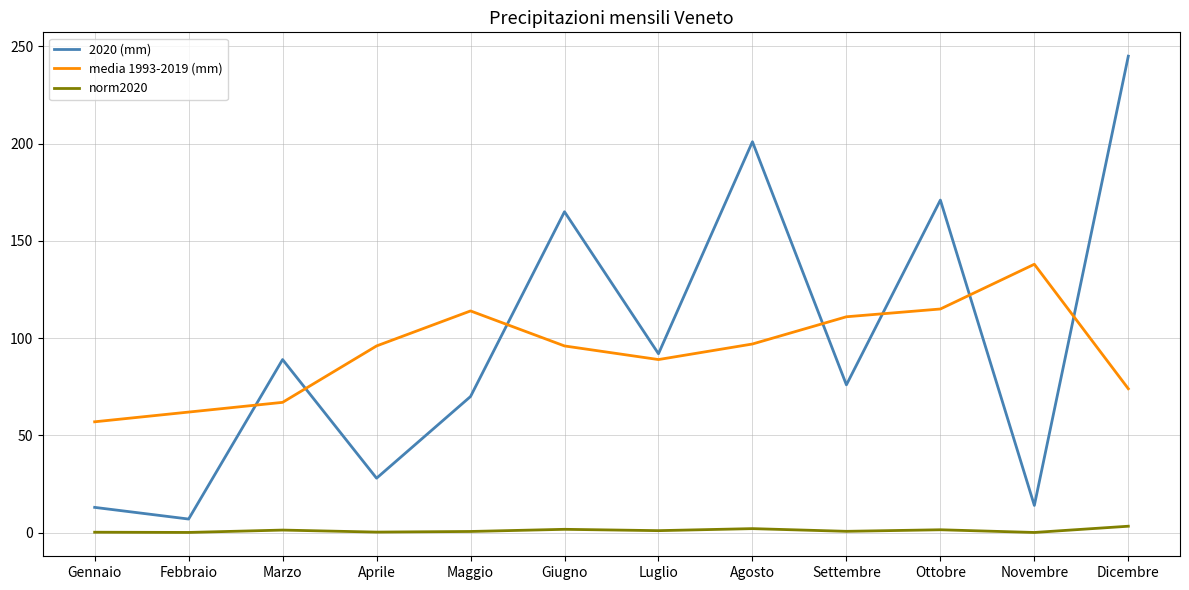

What is the spread (max minus min) of values at Aprile?

95.7